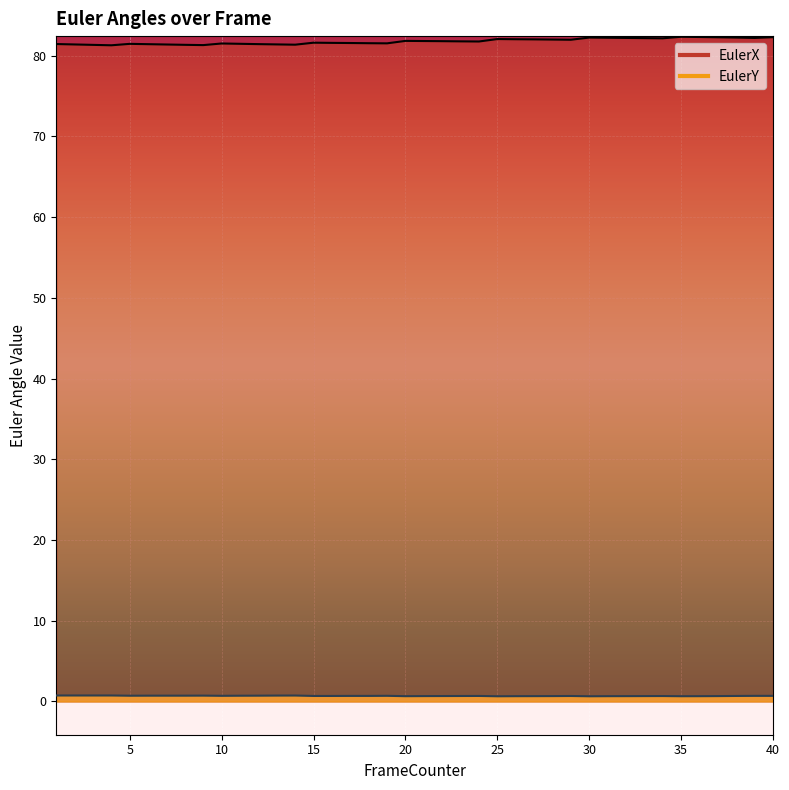

True or false: EulerY has a value of 0.7 at 7.

True